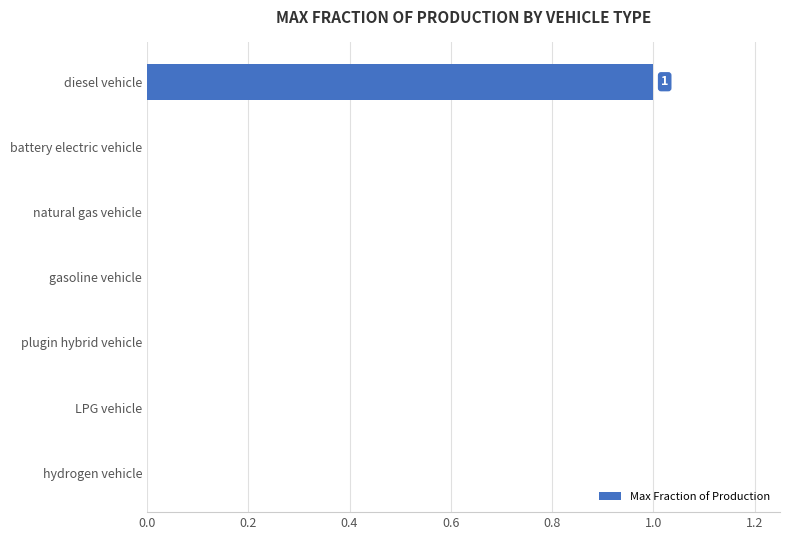

Which label corresponds to the largest value in the chart?

diesel vehicle